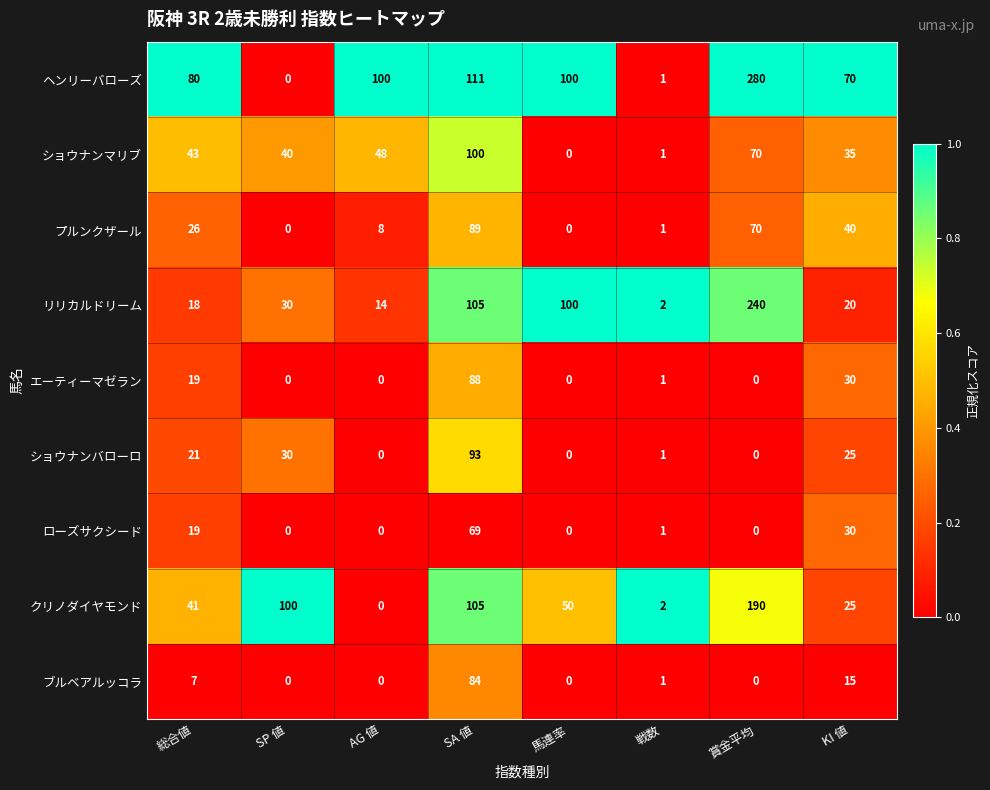

What is the maximum value shown in the chart?

280